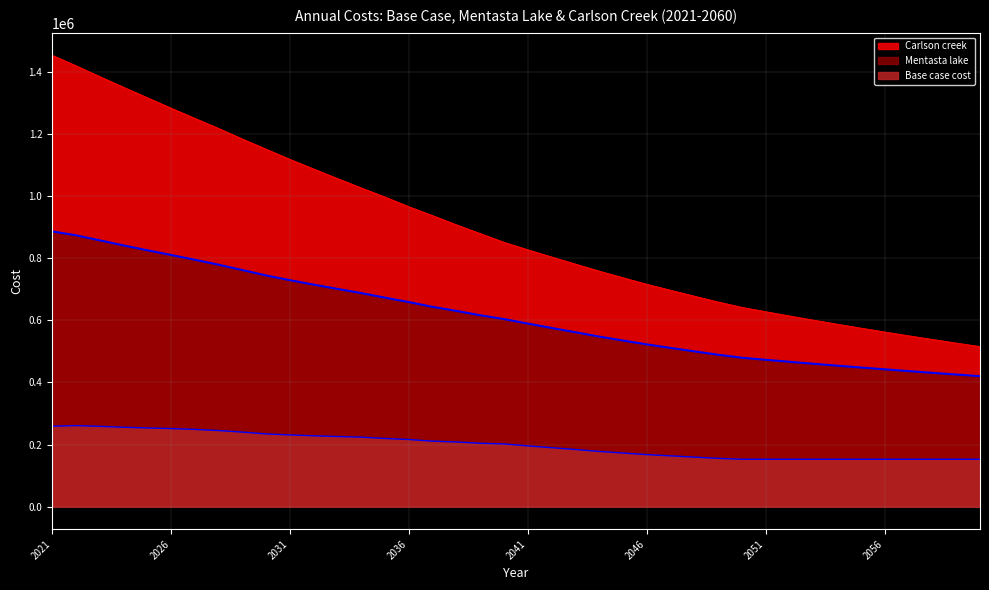

What is the difference between the highest and lowest values at 2060?

363006.9